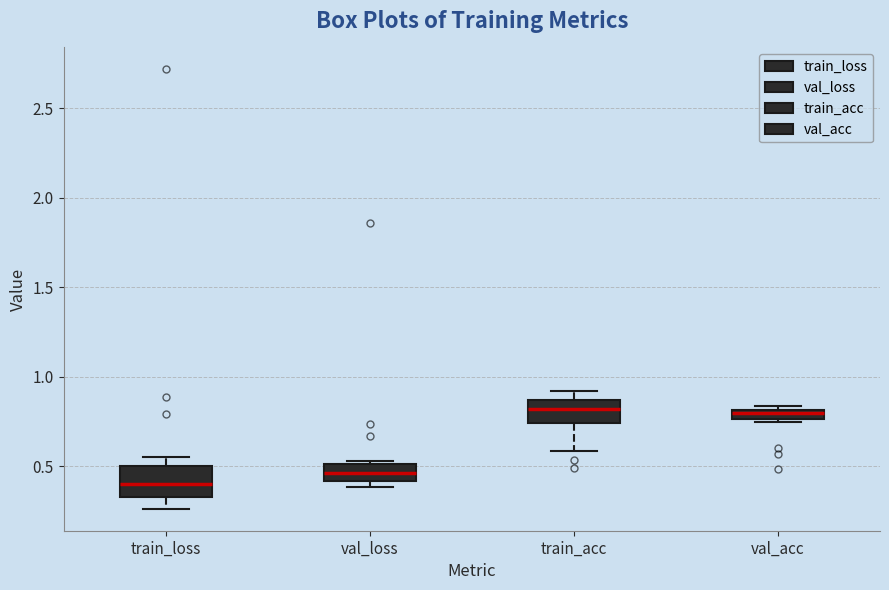

Where does the median line of the box for val_loss sit on the y-axis? The values are not printed on the chart, so give them approximately, as read against the axis.

0.45